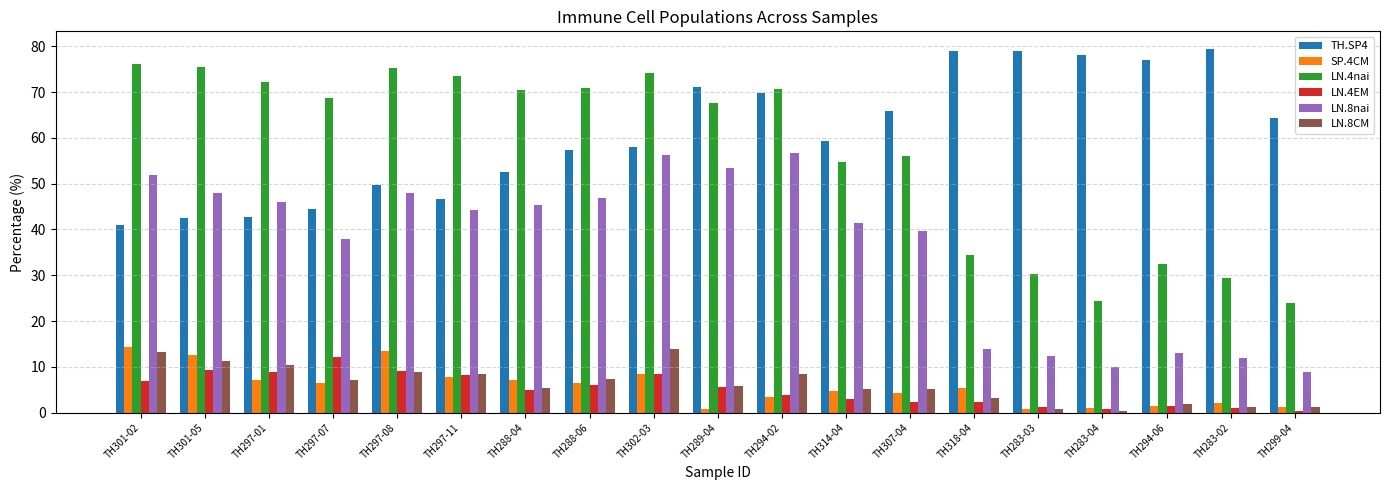

At TH301-05, list the series in order from largest to smallest.

LN.4nai, LN.8nai, TH.SP4, SP.4CM, LN.8CM, LN.4EM